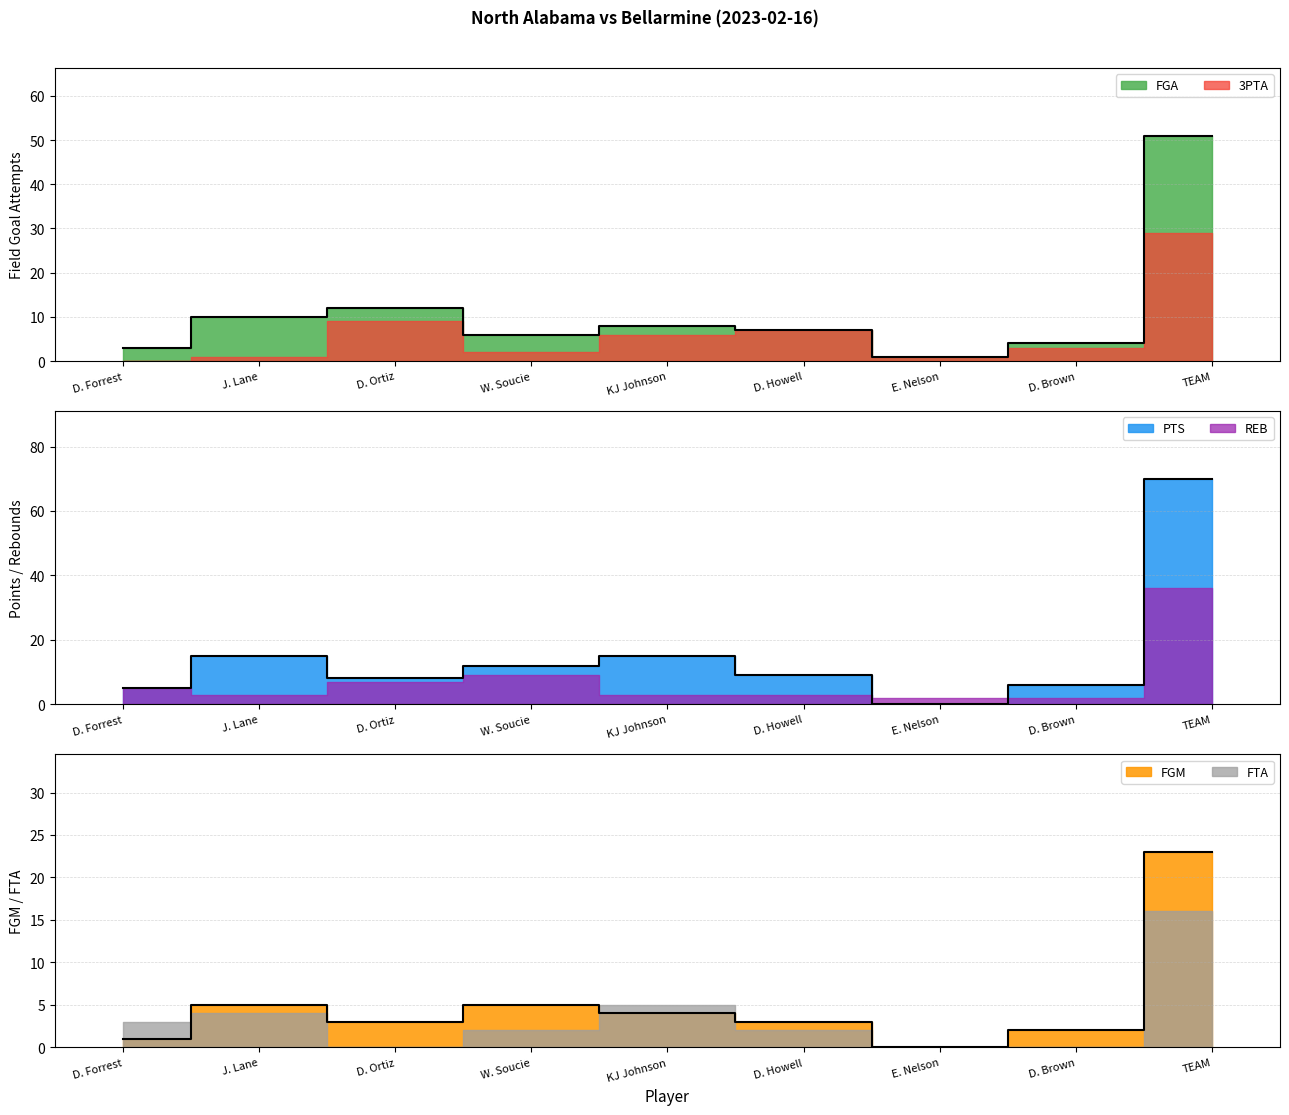

What is the difference between the maximum and minimum values in the PTS series?

70